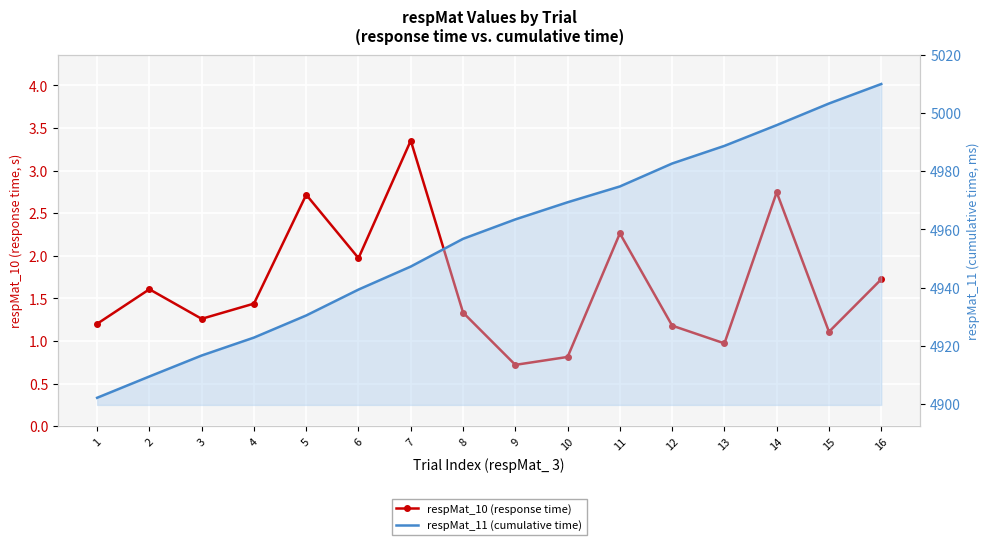

True or false: respMat_10 (response time) has a value of 1.4 at 13.

False